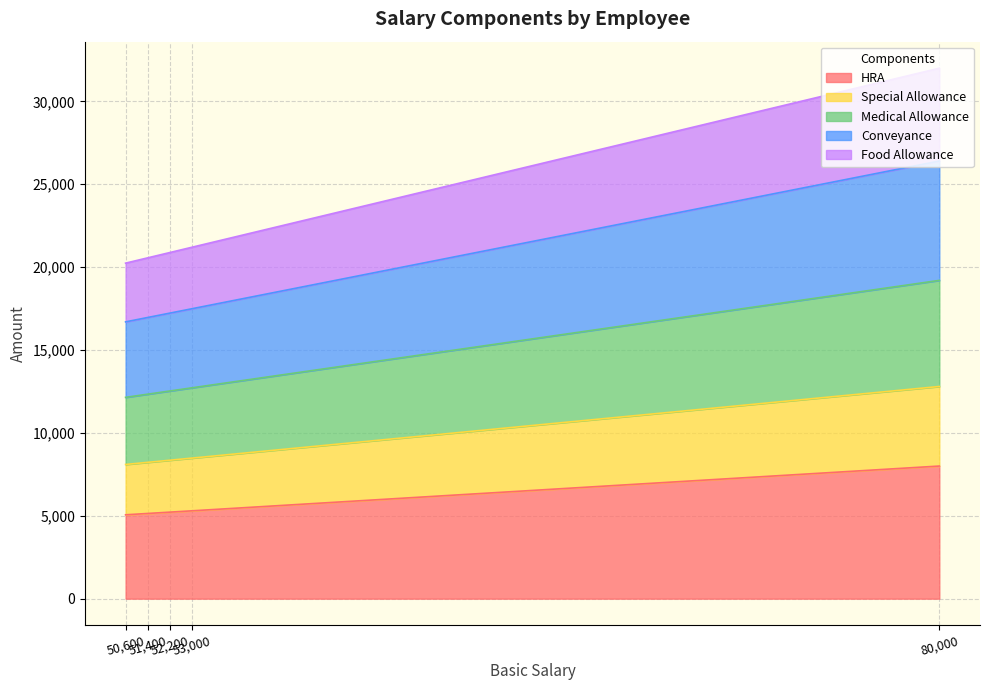

What is the difference between the maximum and second lowest values in the HRA series?

2860